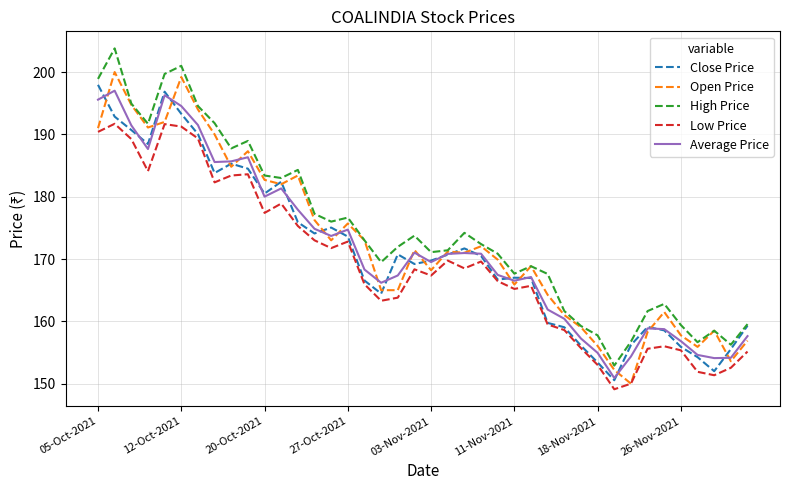

What is the maximum value shown in the chart?

203.8